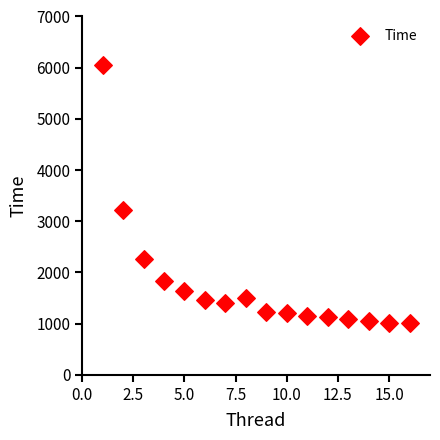

What Y value in the scatter plot is closest to 3534?

3216